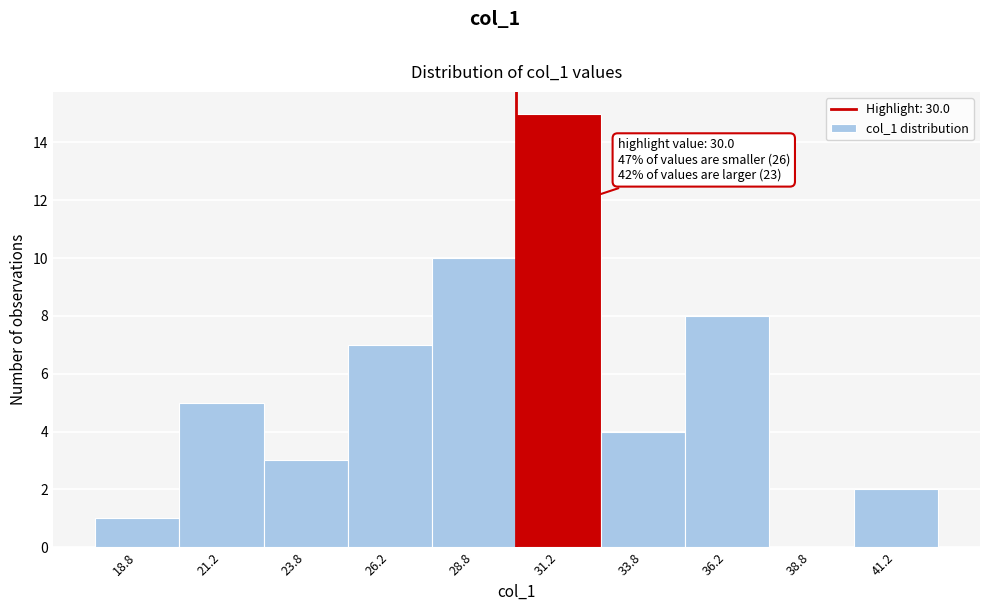

Which range on the x-axis has the tallest bar?

30.0 to 32.5